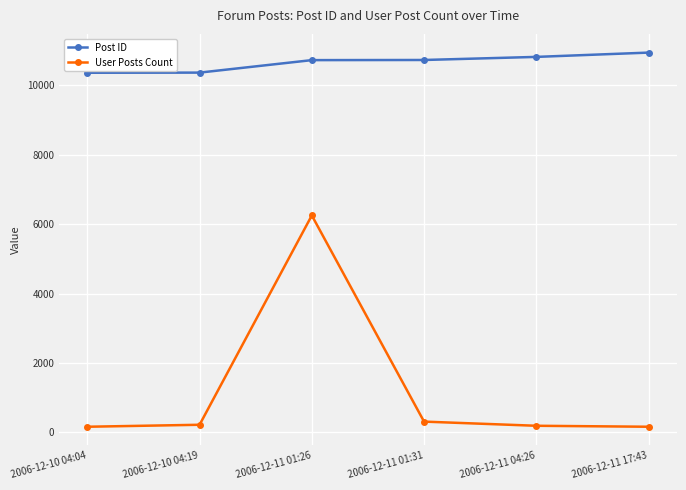

What are all the series names shown in the legend?

Post ID, User Posts Count